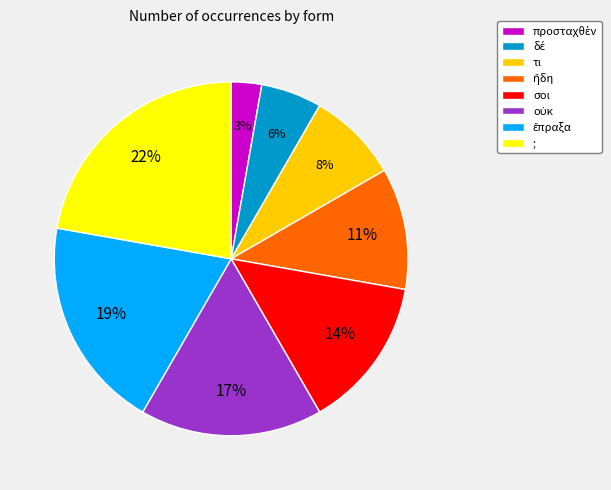

Which slice is the largest?

;